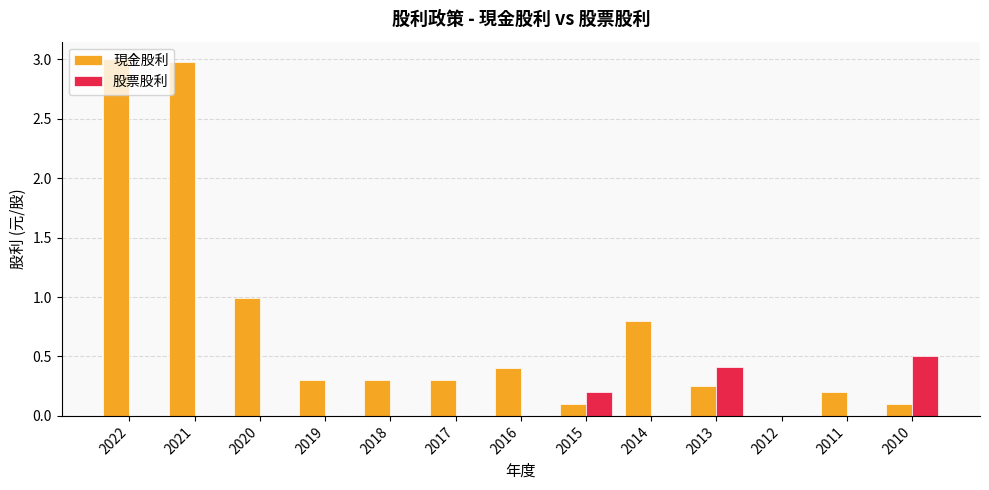

Which series has the largest total across all categories?

現金股利